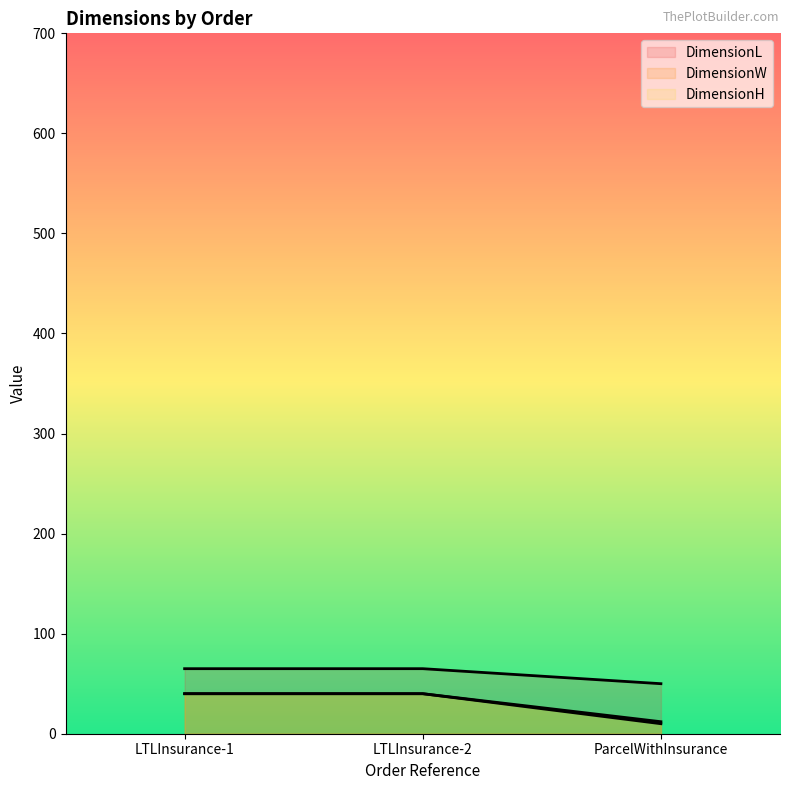

The value of DimensionH at ParcelWithInsurance is 12. True or false?

True